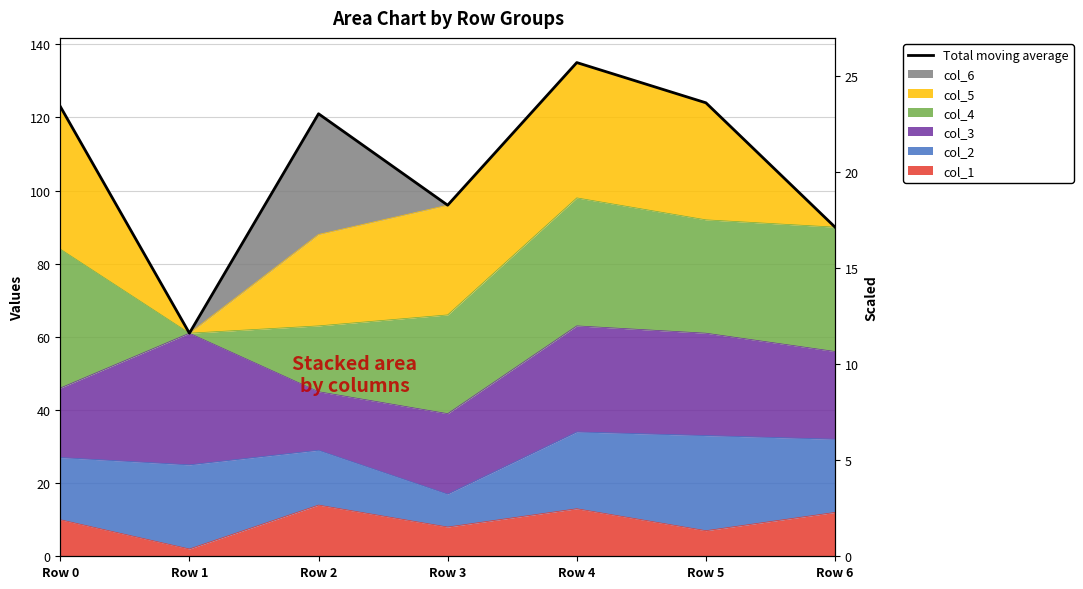

Reading left to right, list all the values displayed in this chart.

Row 0=123	Row 1=61	Row 2=121	Row 3=96	Row 4=135	Row 5=124	Row 6=90